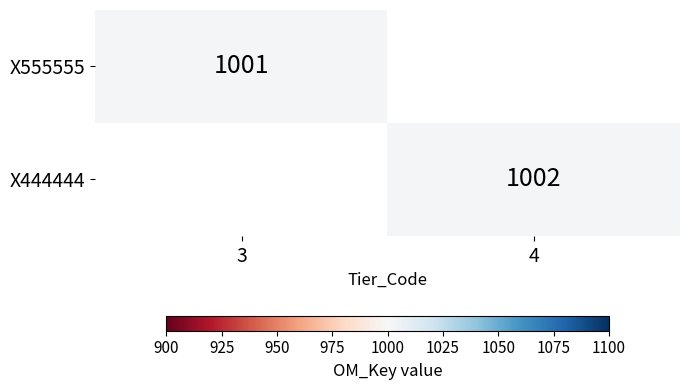

True or false: X444444 has a value of 1002 at 4.

True